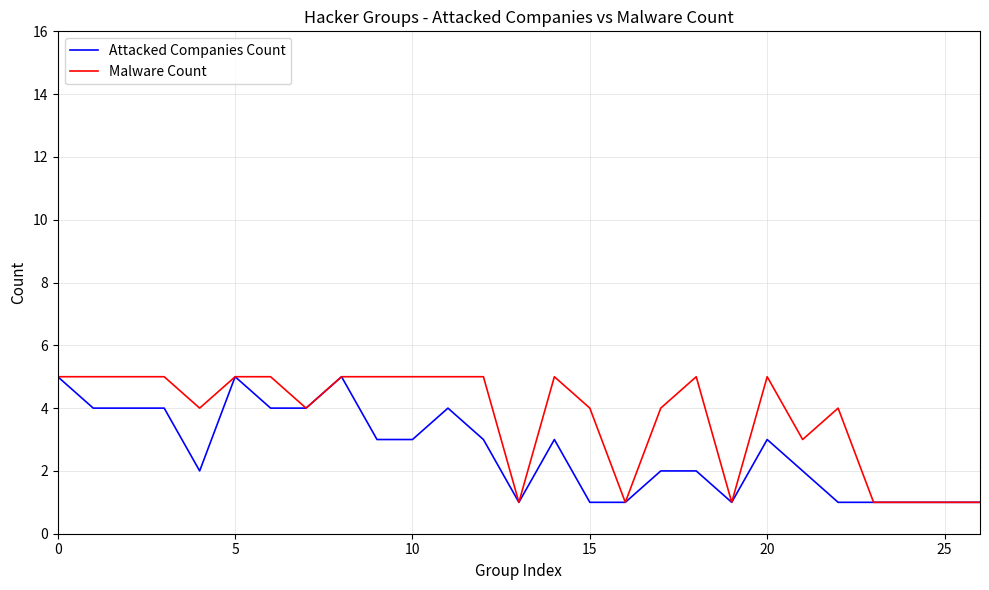

Which series has the largest total across all categories?

Malware Count